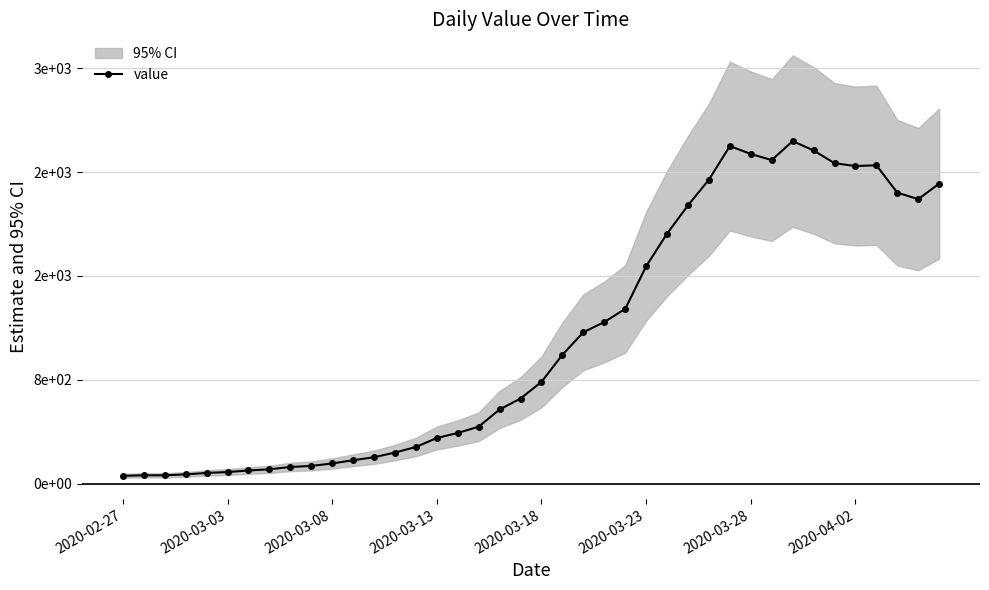

Reading right to left, transcribe all the data shown in this chart.

2311	2191	2241	2452	2446	2468	2566	2638	2492	2539	2600	2341	2143	1926	1674	1346	1245	1166	993	784	656	572	439	391	352	283	240	204	181	156	137	129	111	102	90	83	72	65	65	61